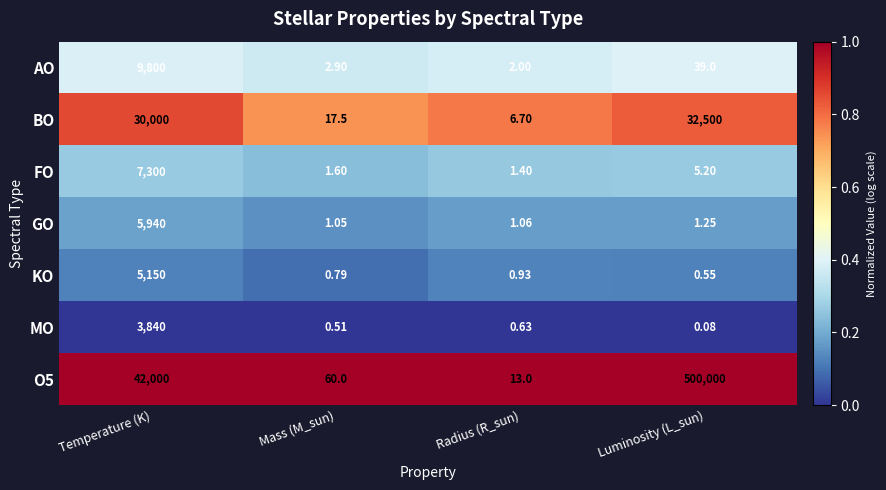

List the labels in order of O5 value, smallest first.

Radius (R_sun), Mass (M_sun), Temperature (K), Luminosity (L_sun)